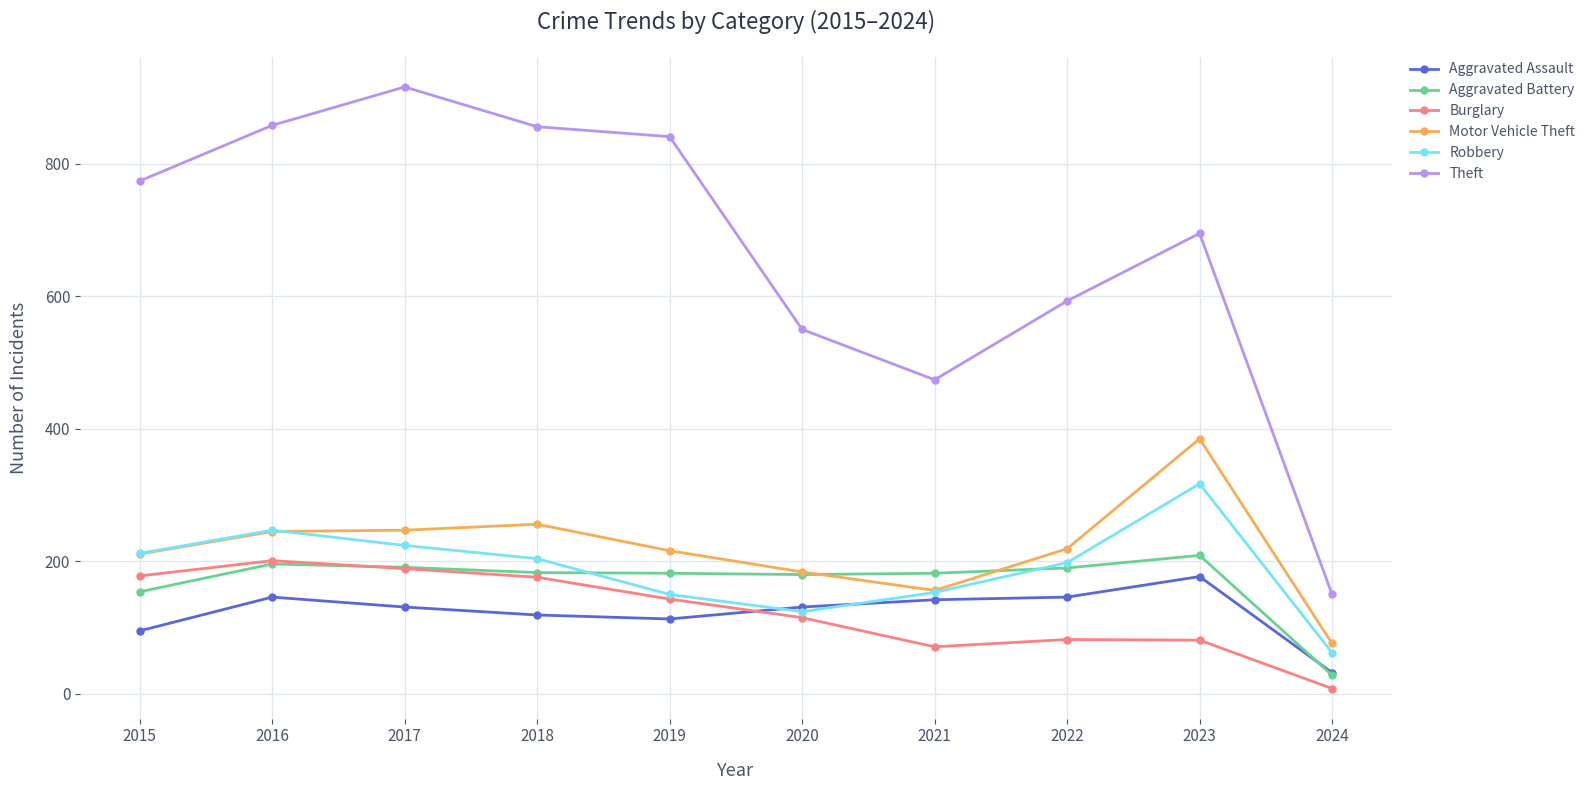

Is it true that Burglary equals 178 at 2015?

True